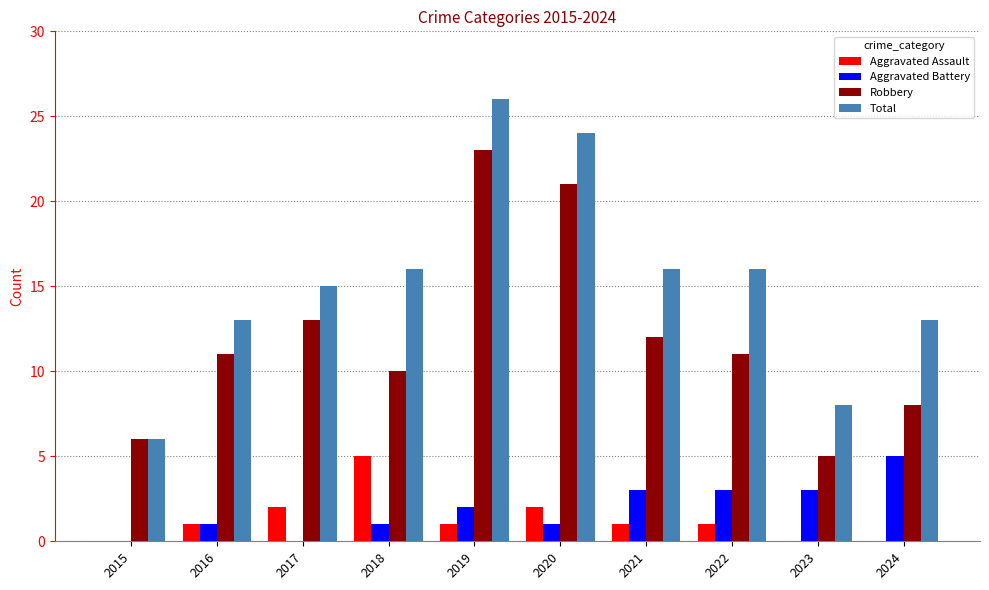

The value of Robbery at 2021 is 21. True or false?

False